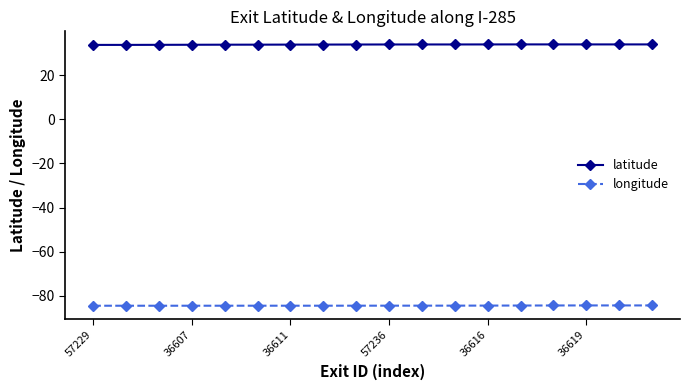

List the series in order of their peak value, highest first.

latitude, longitude